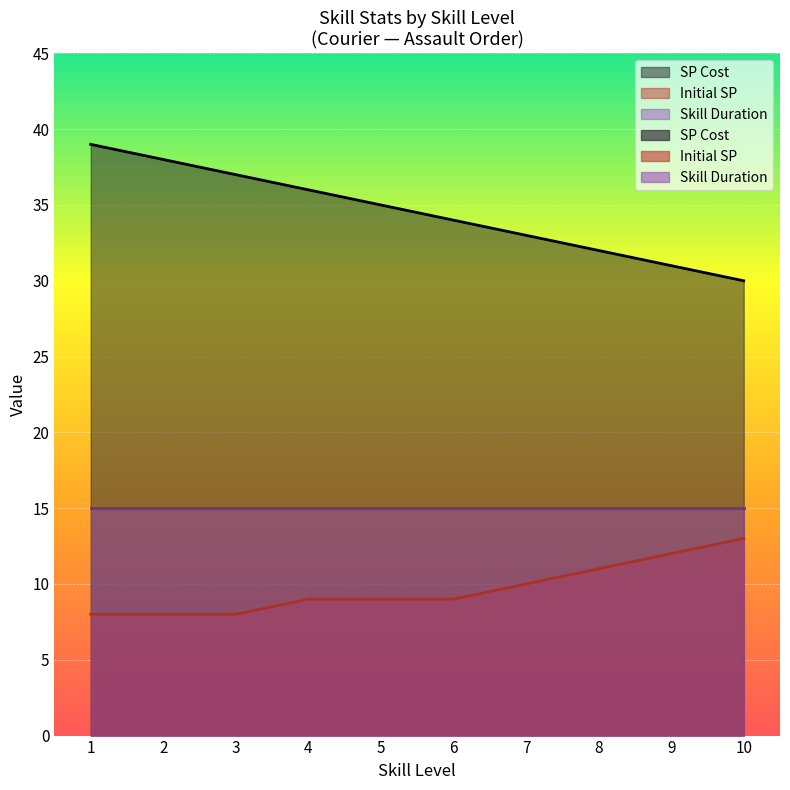

At which category is the sum across all series the highest?

1